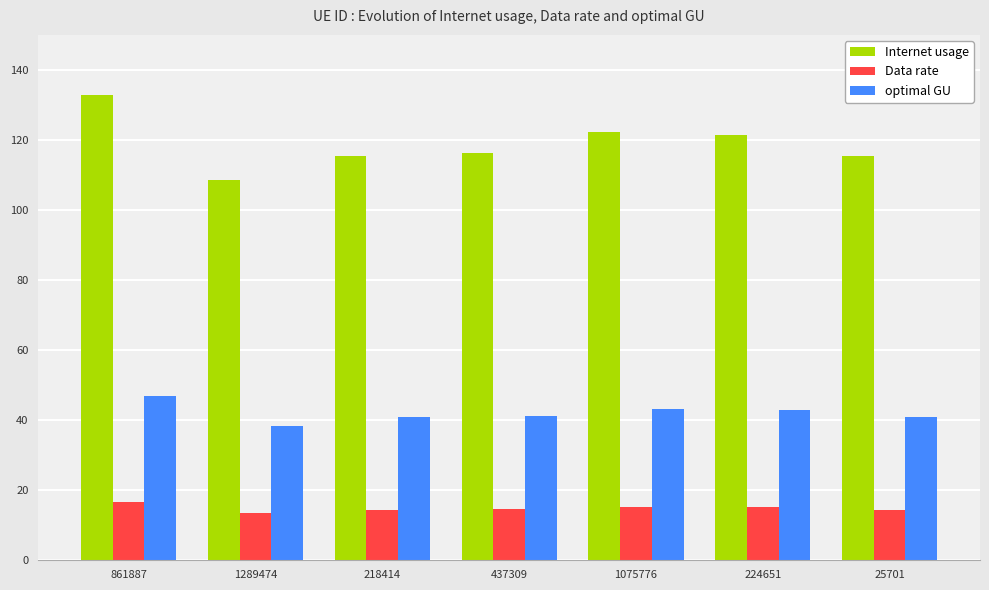

Rank the series by their average value, from lowest to highest.

Data rate, optimal GU, Internet usage